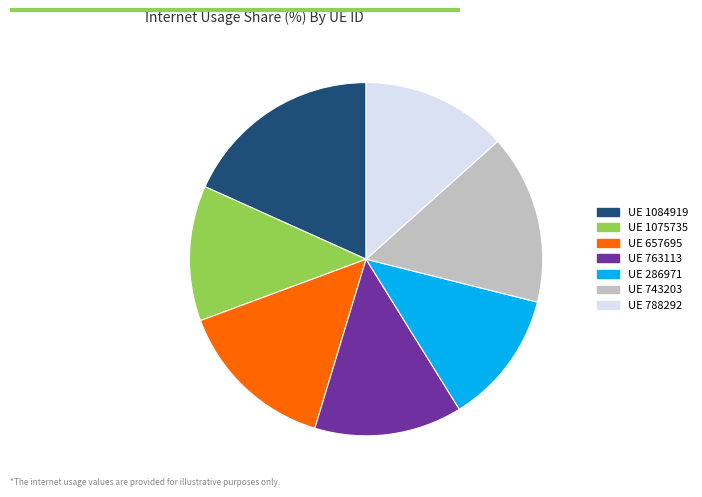

Does any single category account for the majority?

No